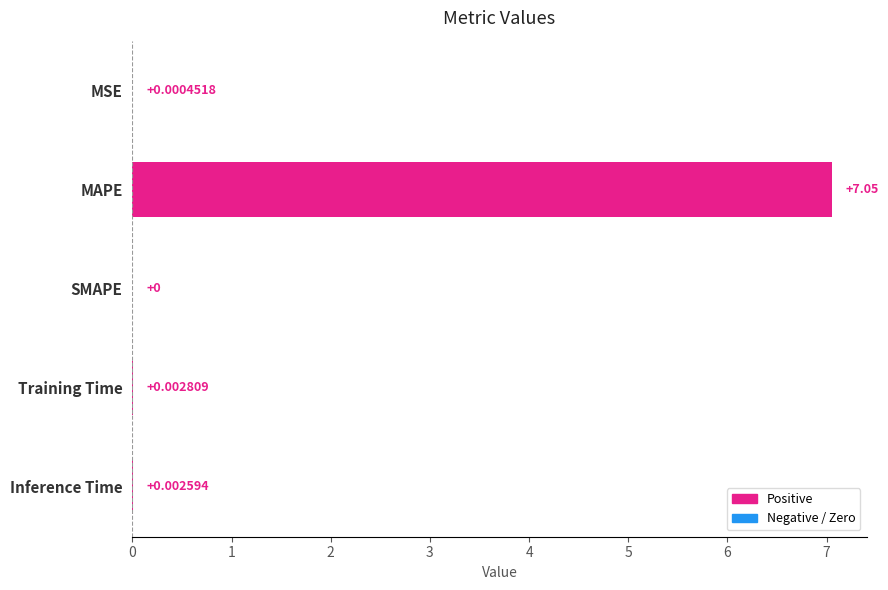

Which has a higher value, Training Time or SMAPE?

Training Time